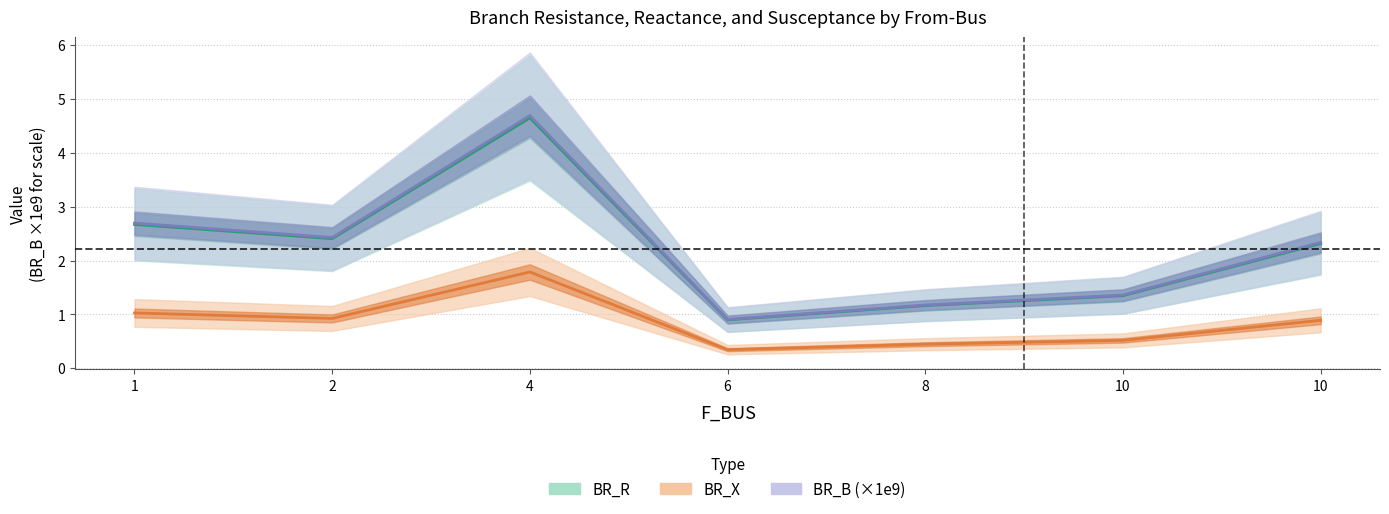

What is the minimum value for BR_R?

0.9